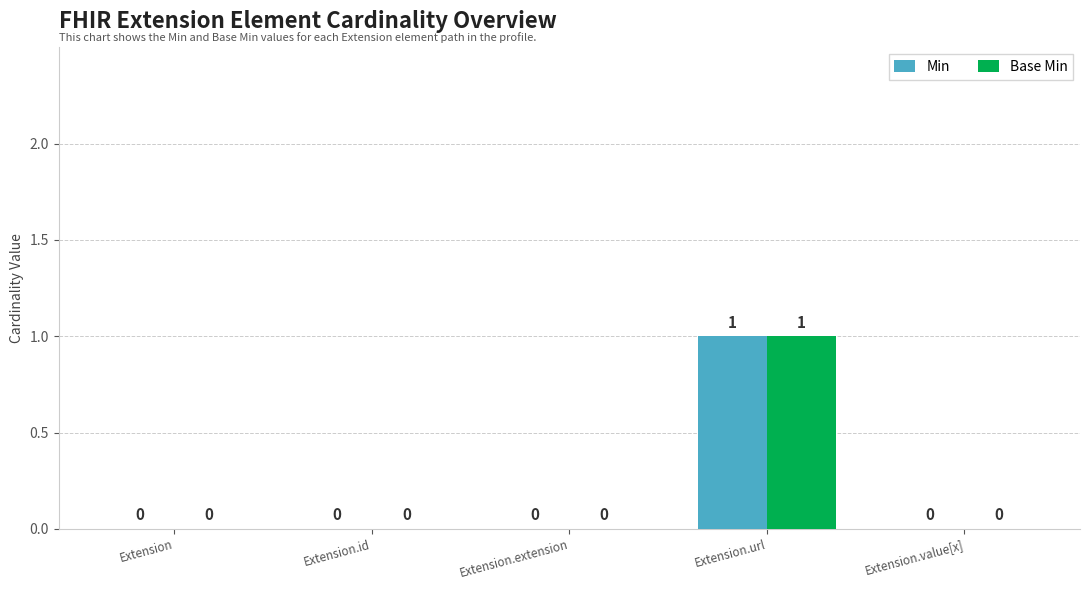

Reading left to right, extract all data points from this chart.

Min: Extension=0	Extension.id=0	Extension.extension=0	Extension.url=1	Extension.value[x]=0
Base Min: Extension=0	Extension.id=0	Extension.extension=0	Extension.url=1	Extension.value[x]=0